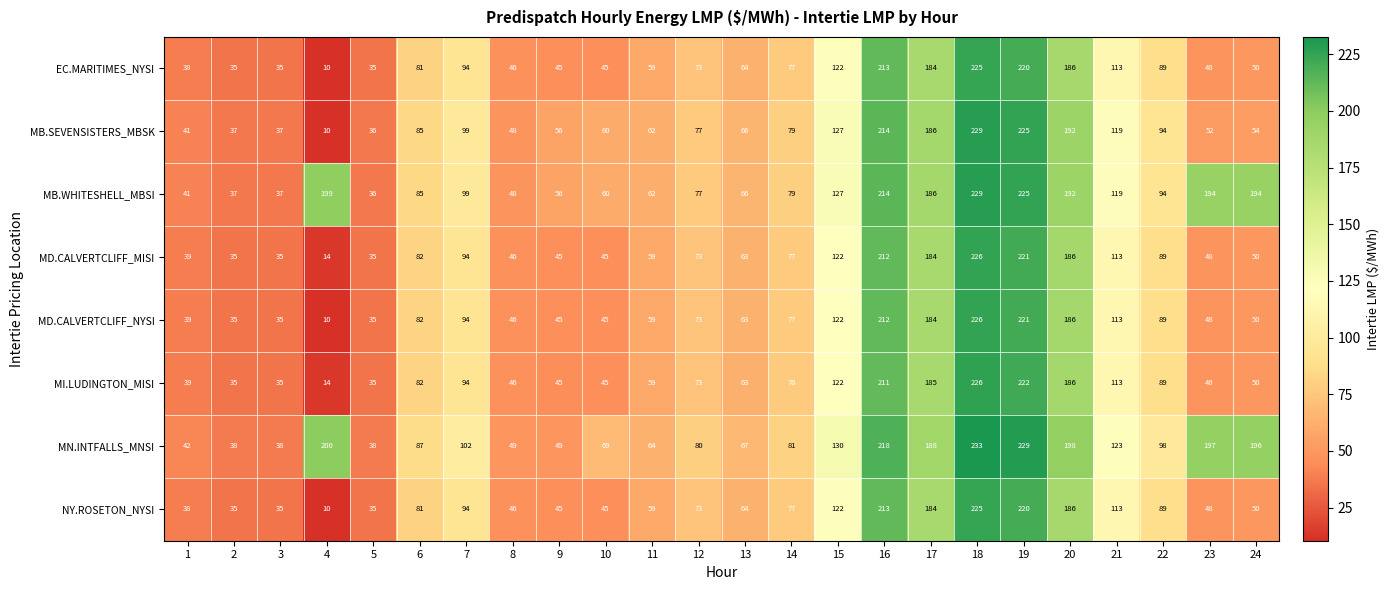

Which series has the largest range (max minus min)?

MB.SEVENSISTERS_MBSK